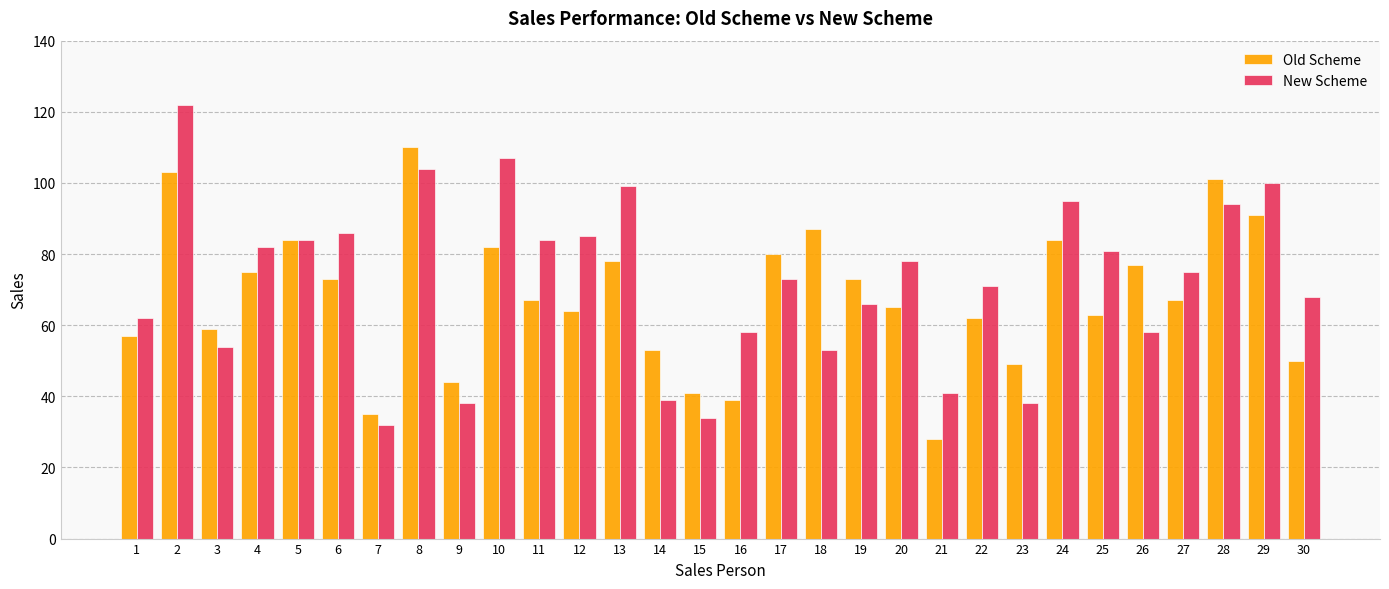

Which series has the largest total across all categories?

New Scheme